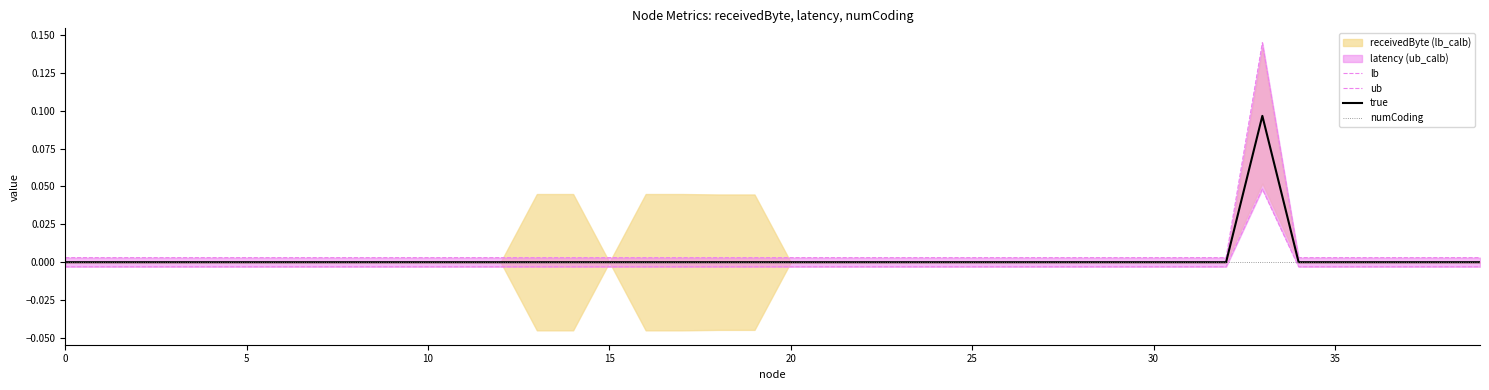

Does the chart have visible grid lines?

No